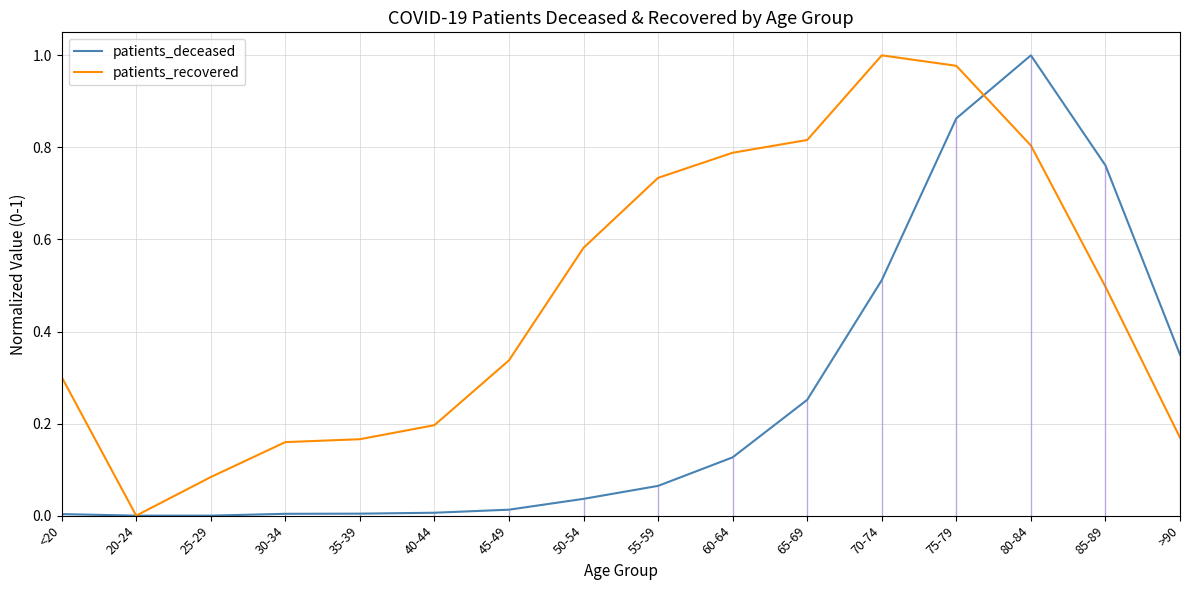

Rank the series by their average value, from lowest to highest.

patients_deceased, patients_recovered